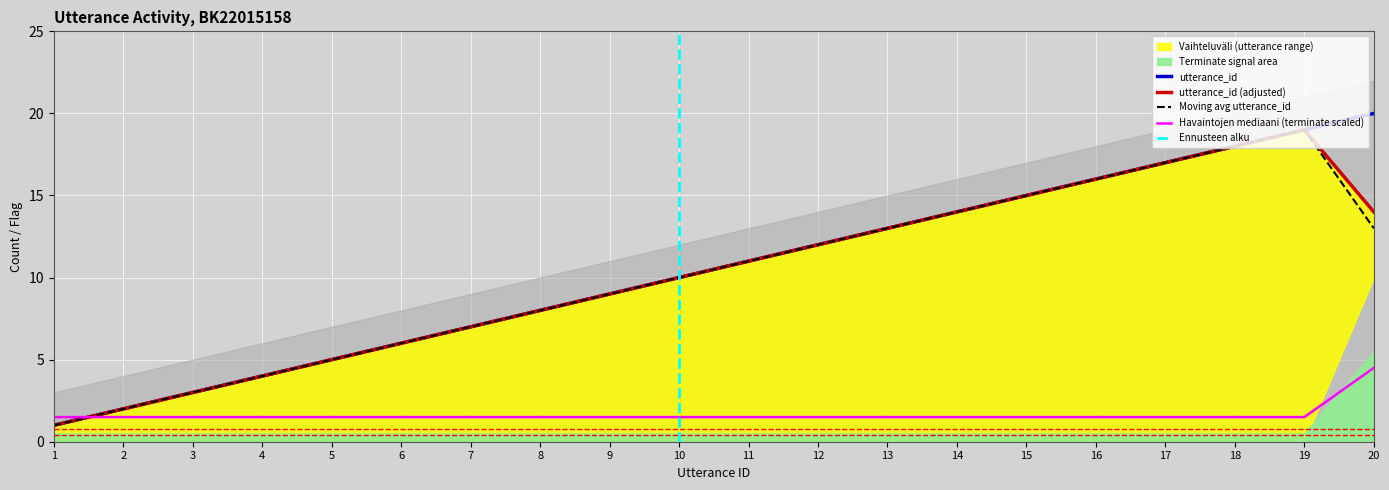

True or false: terminate has a value of 1.5 at 9.

True